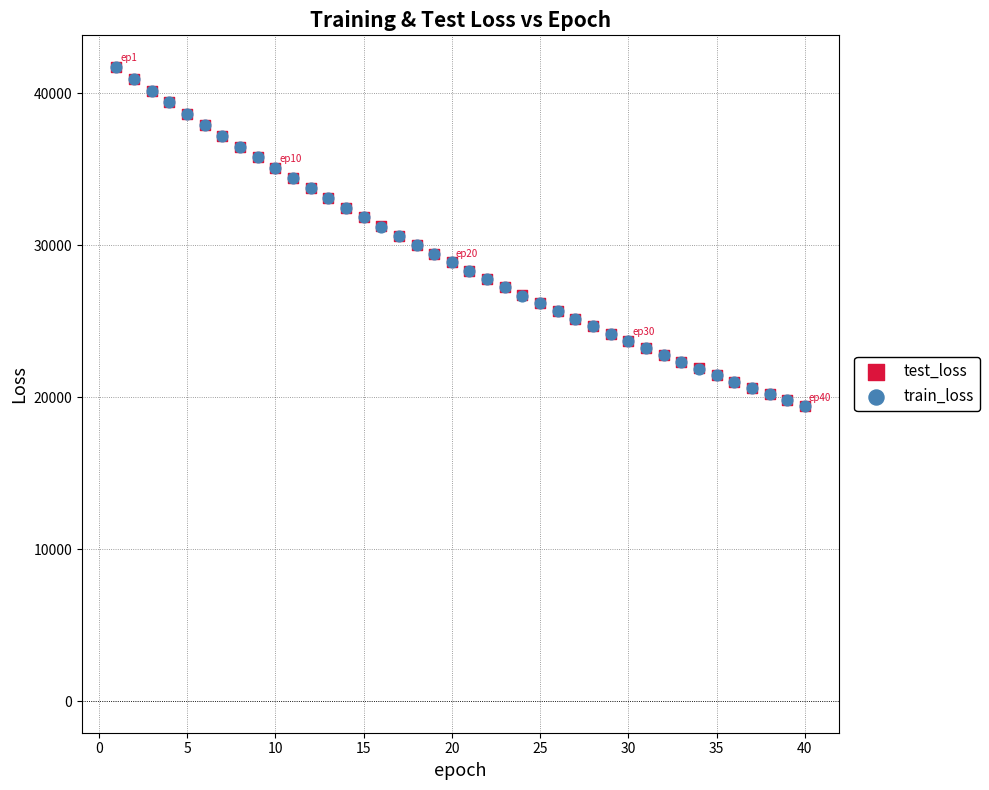

What are all the series names shown in the legend?

test_loss, train_loss